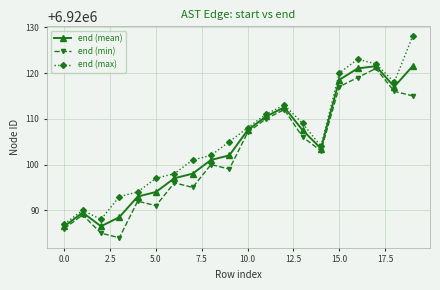

How many series are shown in this chart?

3